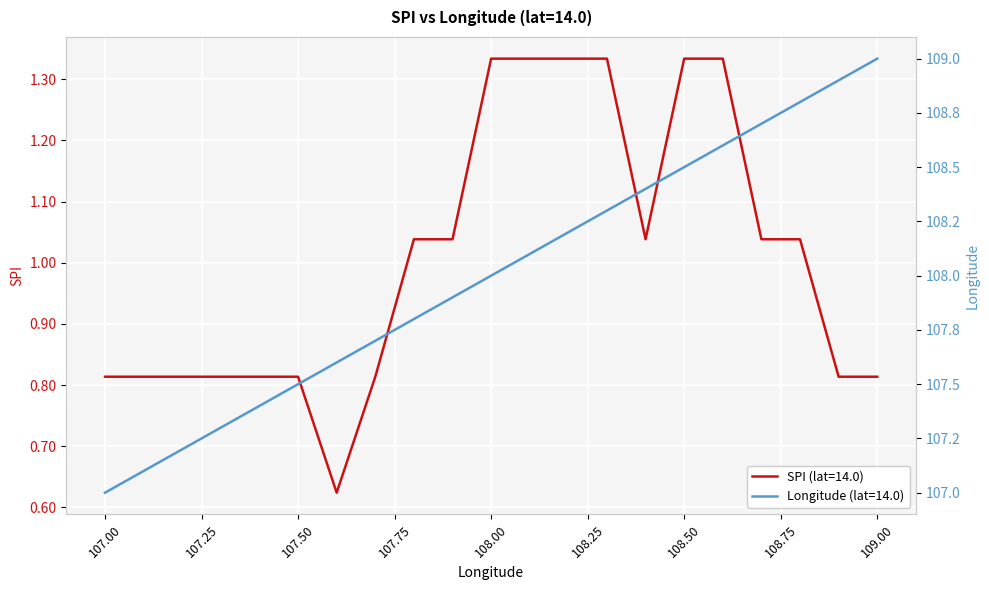

The value of Mean Lon by Latitude at 107.7 is 191.4. True or false?

False